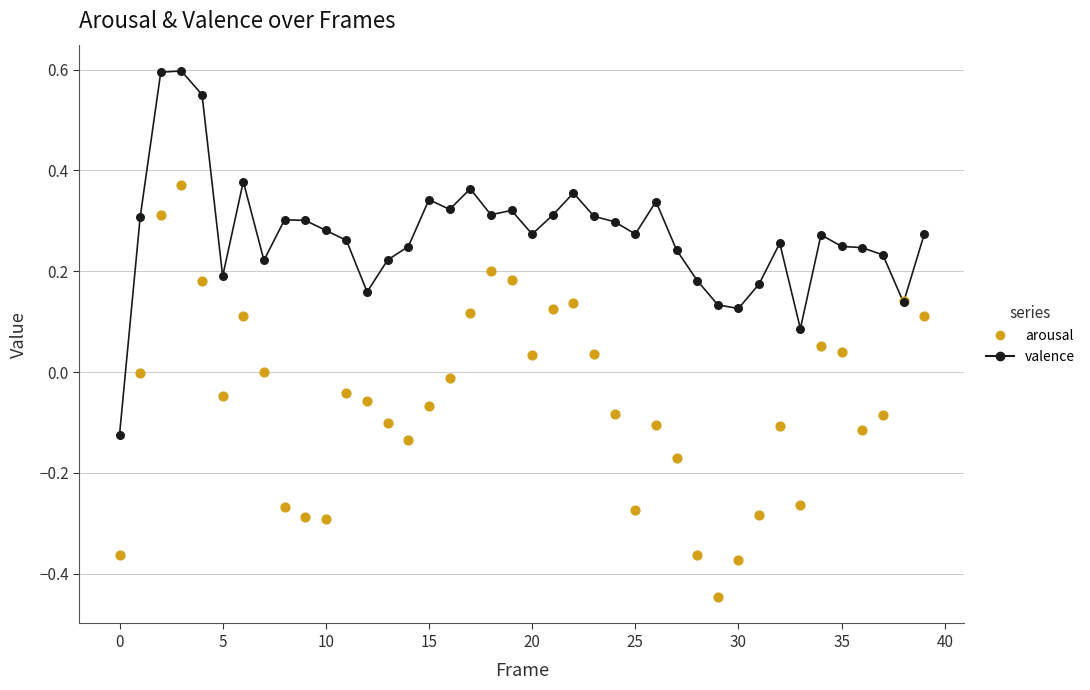

Which series has the largest Y range (max minus min)?

arousal